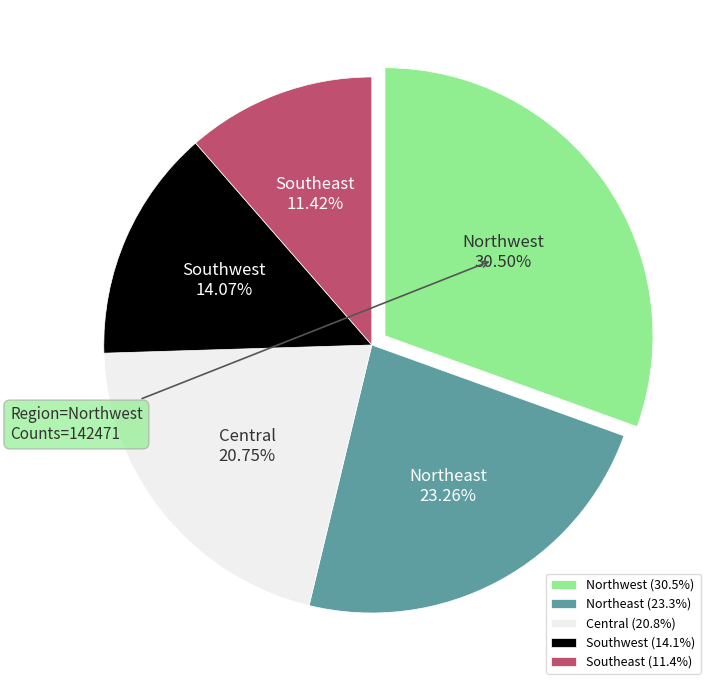

Is there any slice that represents more than half of the pie?

No